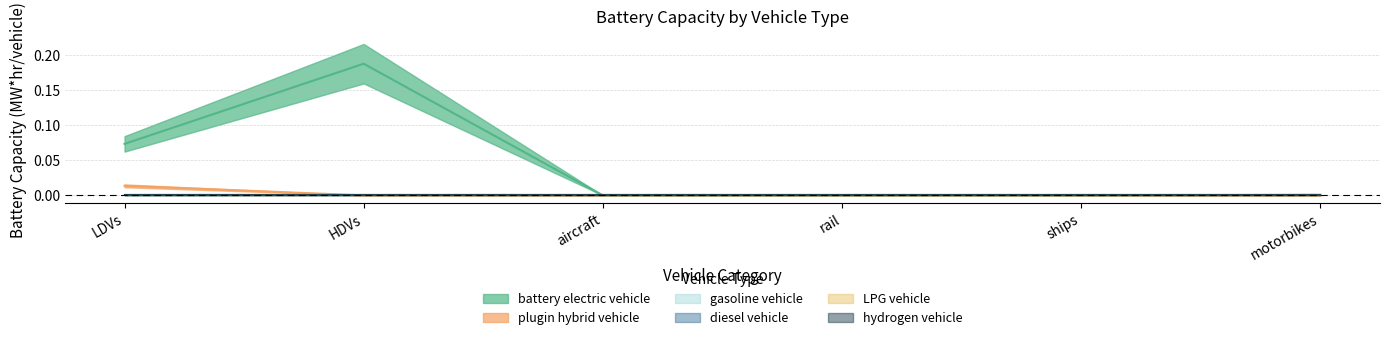

Which category has the lowest value across all series?

aircraft